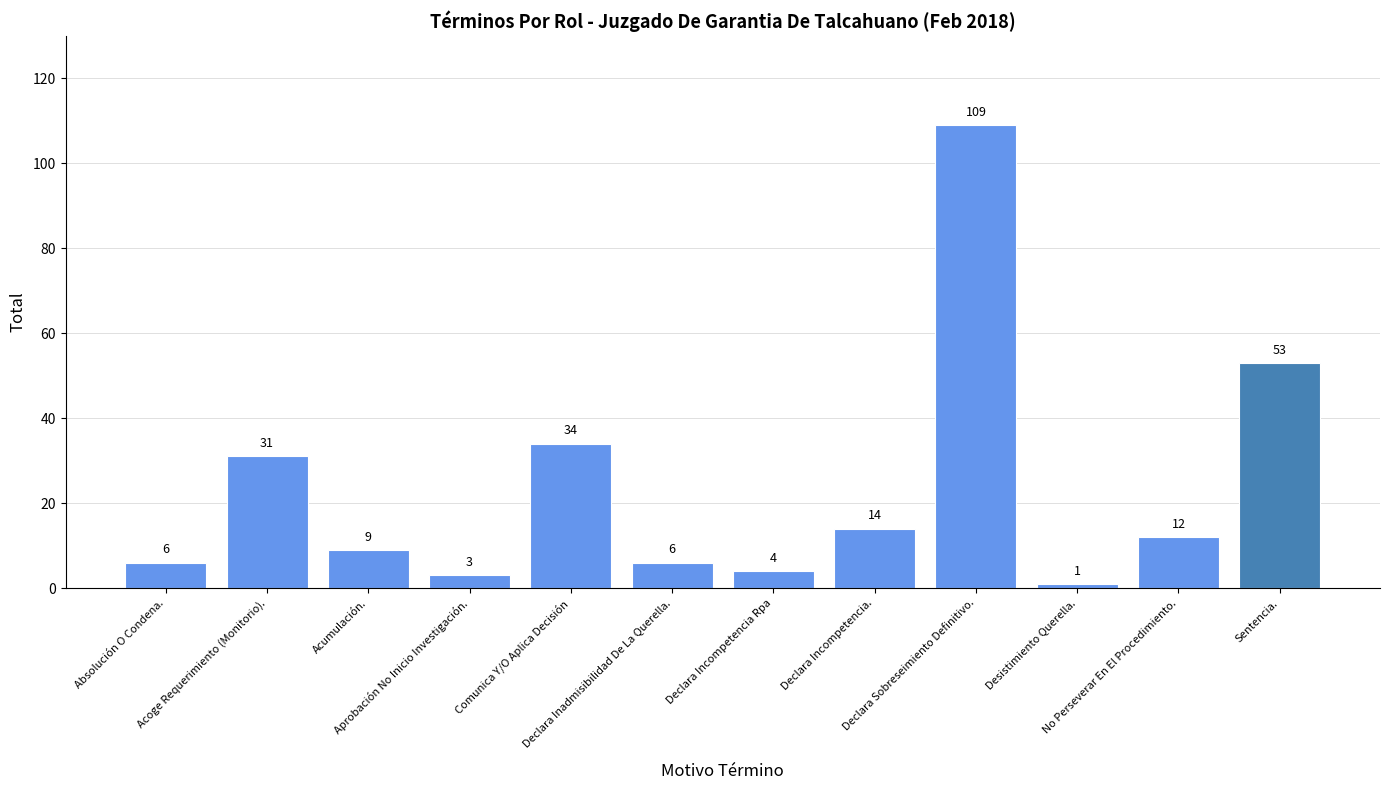

What is the difference between the values at Desistimiento Querella. and Declara Sobreseimiento Definitivo.?

108